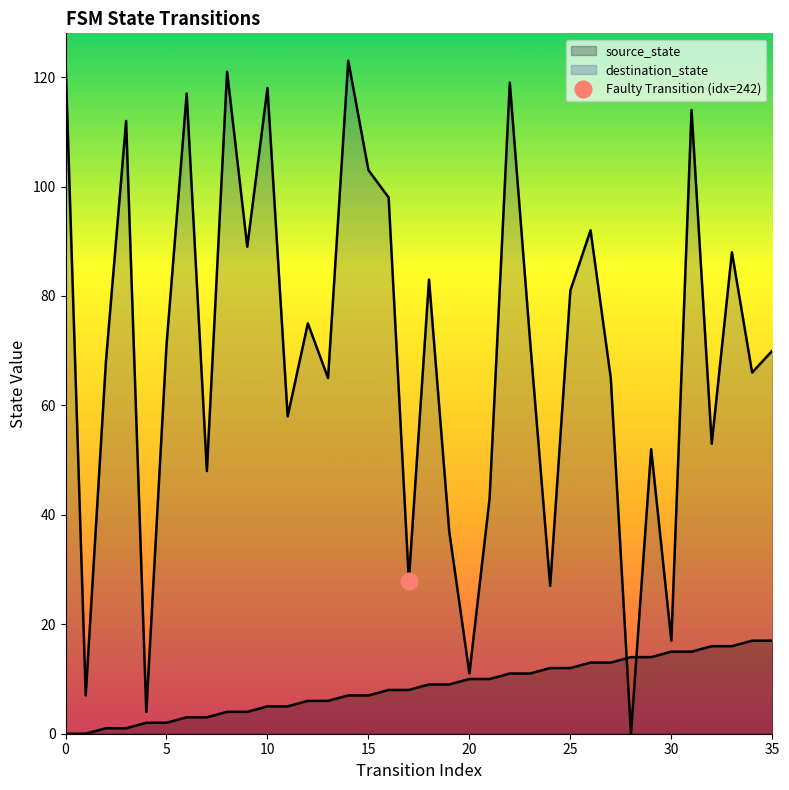

What is the average value of the source_state series?

8